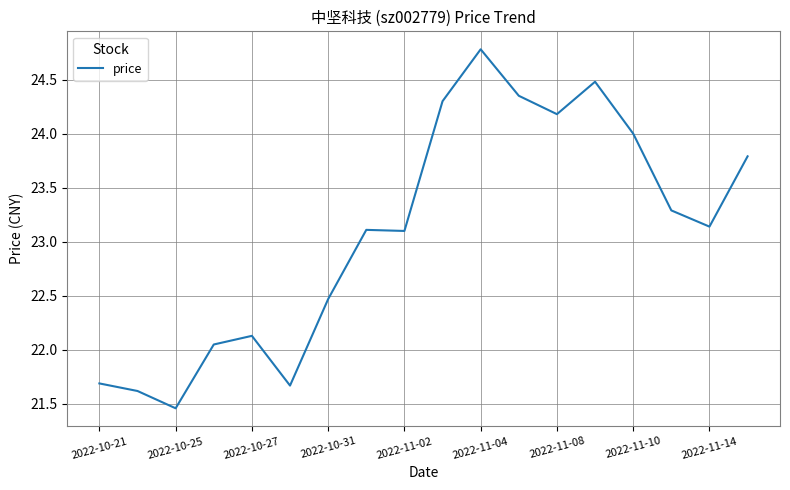

What is the maximum value shown in the chart?

24.8